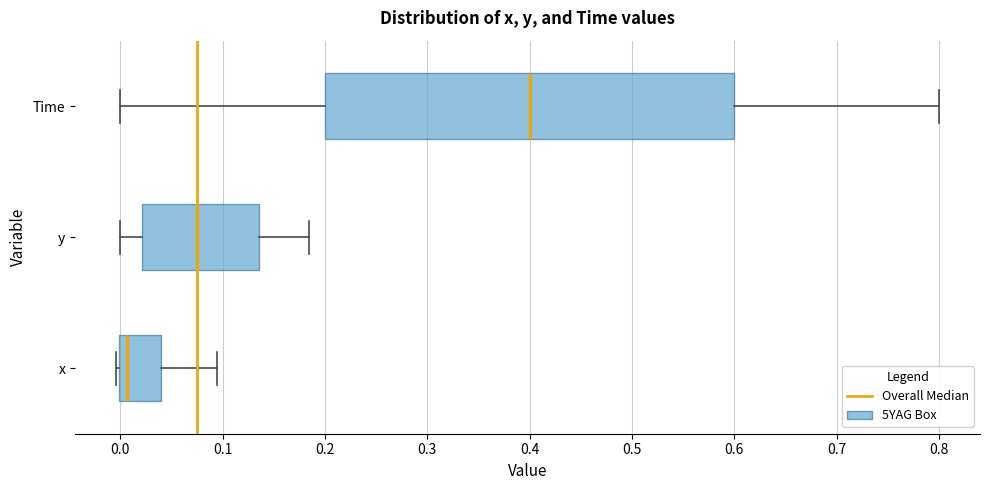

Reading bottom to top, transcribe this box plot: for each box, give where its median line is, the range the box spans, and where its two whiskers end, as read against the x-axis. The values are not printed on the chart, so give them approximately, as read against the axis.

x: median 0.01, box 0.00 to 0.04, whiskers 0.00 (just left of the box's left edge) to 0.09
y: median 0.07, box 0.02 to 0.14, whiskers 0.00 to 0.18
Time: median 0.40, box 0.20 to 0.60, whiskers 0.00 to 0.80